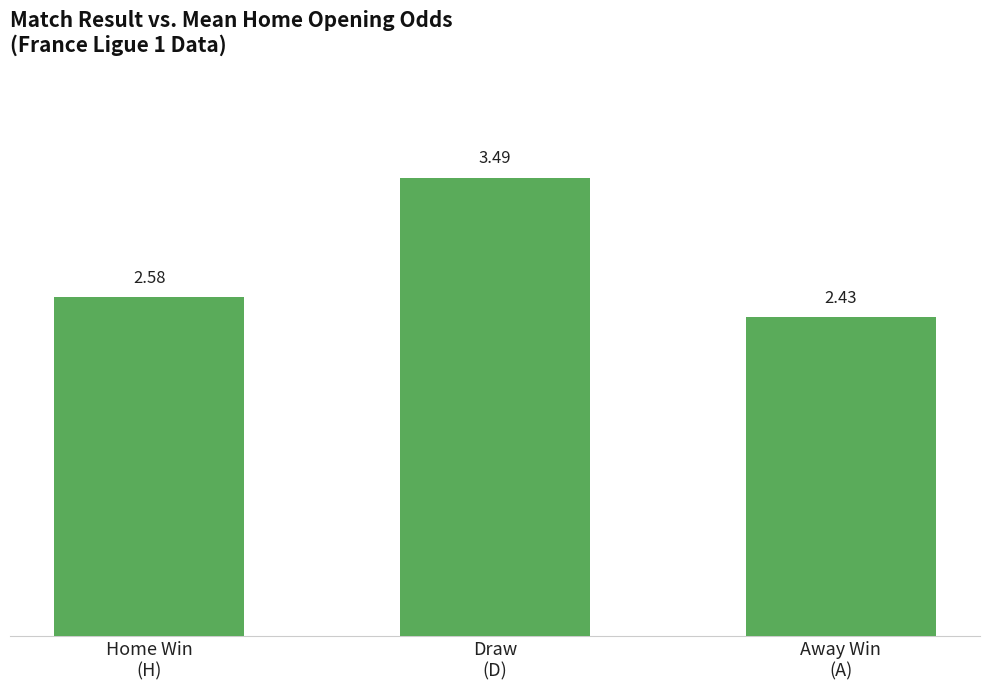

What is the label of the 3rd bar from the left?

Away Win
(A)